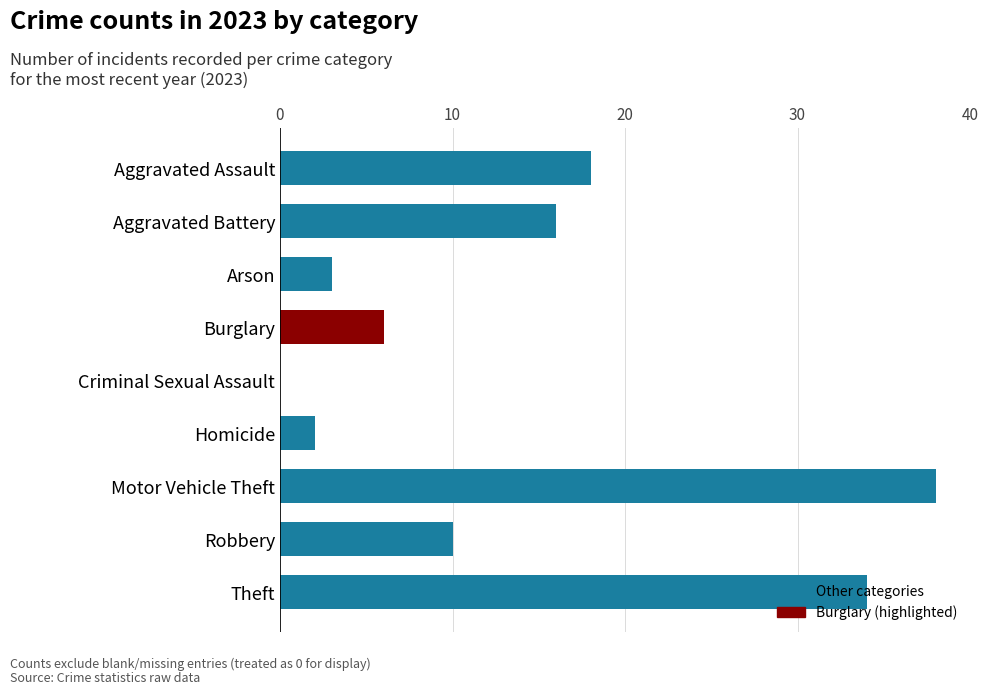

Where is the data nearest to the value 19?

Aggravated Assault